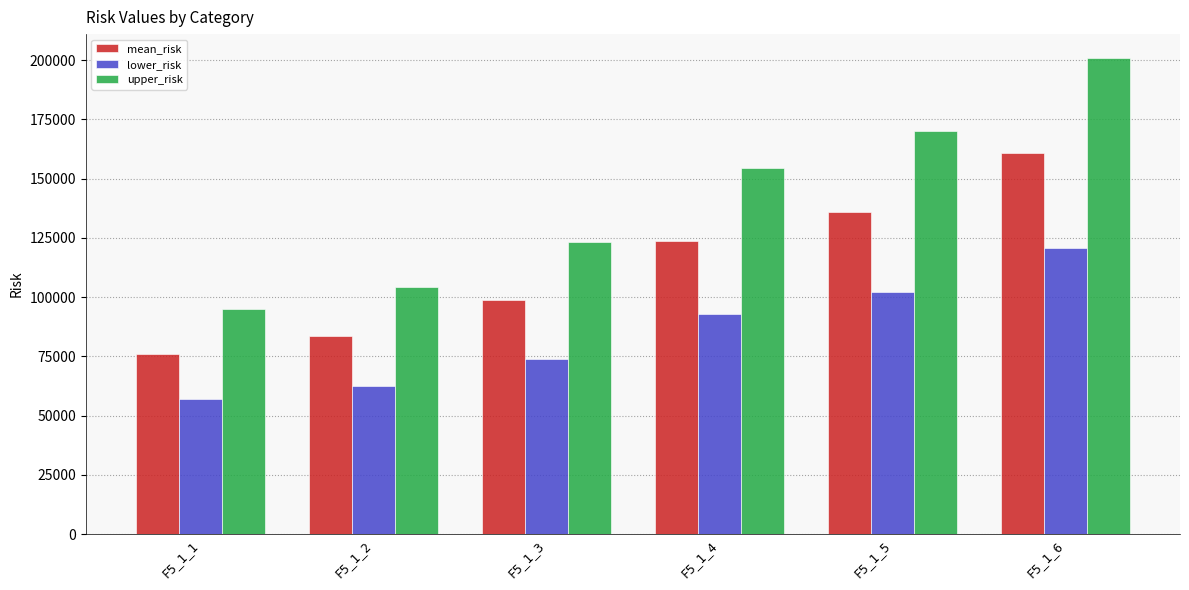

What is the difference between the maximum and minimum values in the lower_risk series?

63661.3